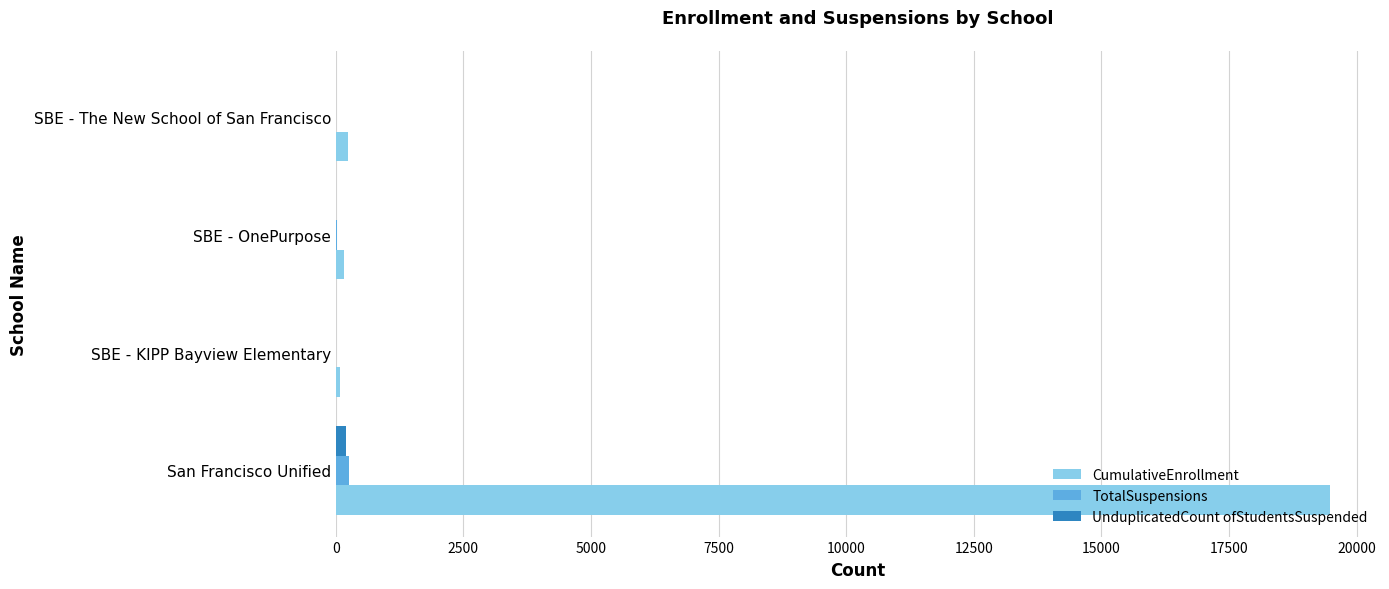

The value of CumulativeEnrollment at San Francisco Unified is 19484. True or false?

True